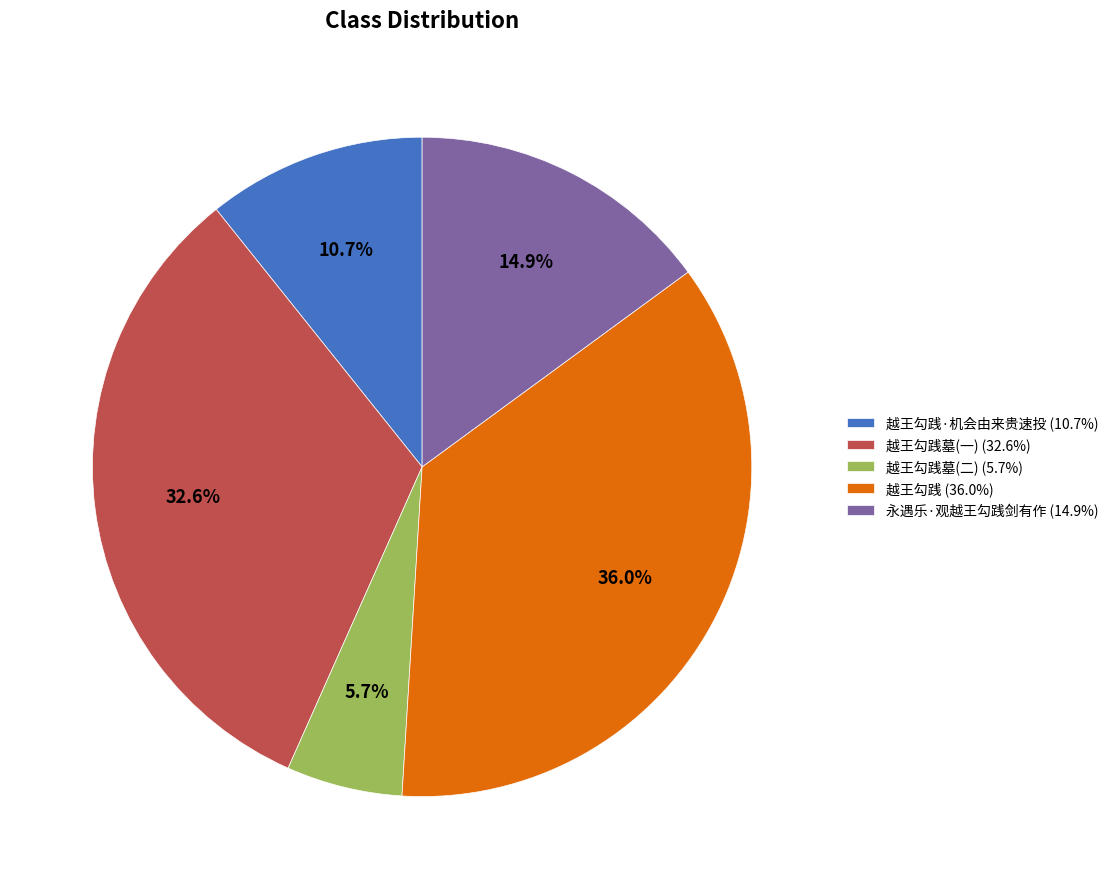

Does any single category account for the majority?

No